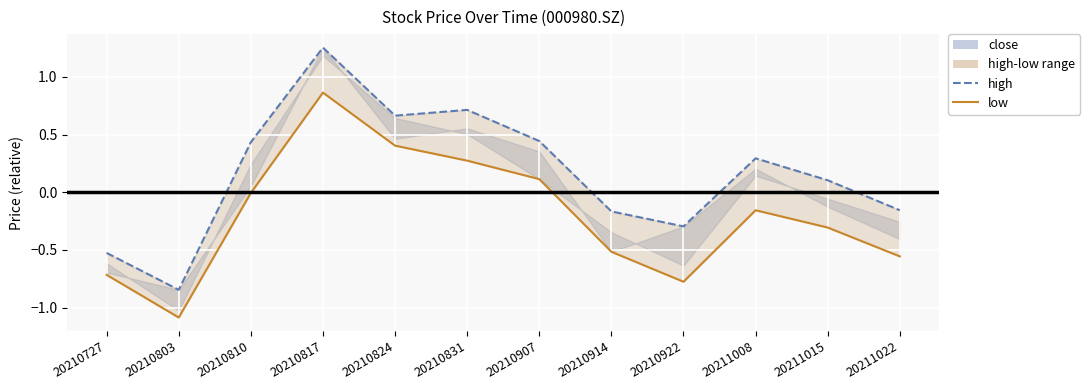

Which series changed the most between 20210824 and 20210914?

low